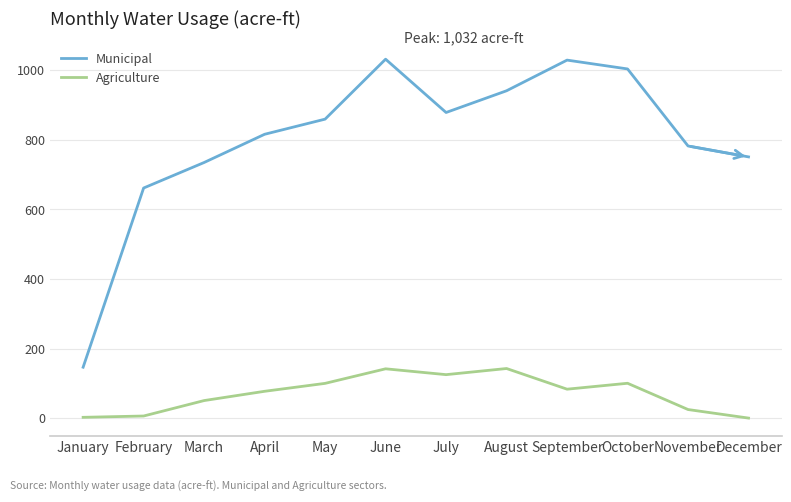

At August, list the series in order from largest to smallest.

Municipal, Agriculture